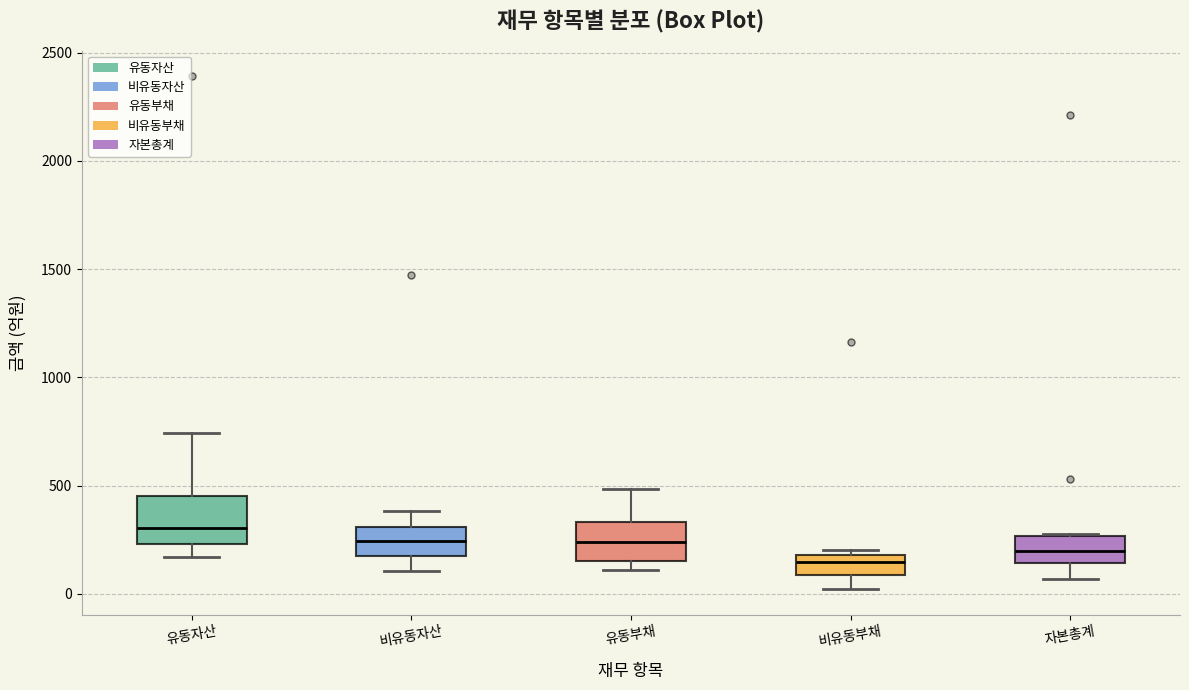

Where is the upper edge of the box for 유동자산 on the y-axis? The values are not printed on the chart, so give them approximately, as read against the axis.

450